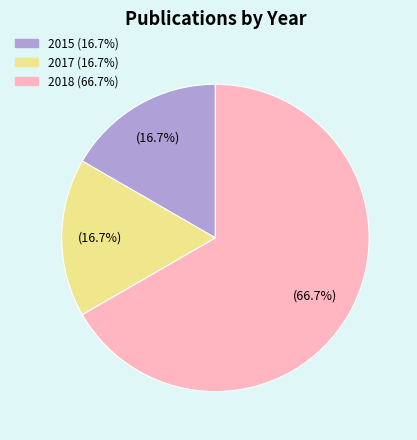

Is there any slice that represents more than half of the pie?

Yes